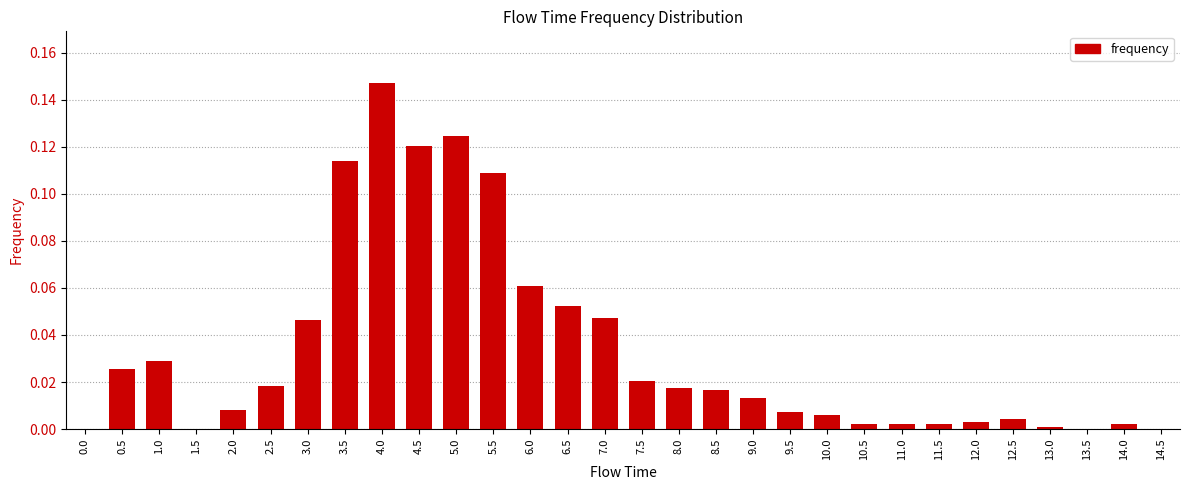

The value at 2.5 is 0.0. True or false?

True